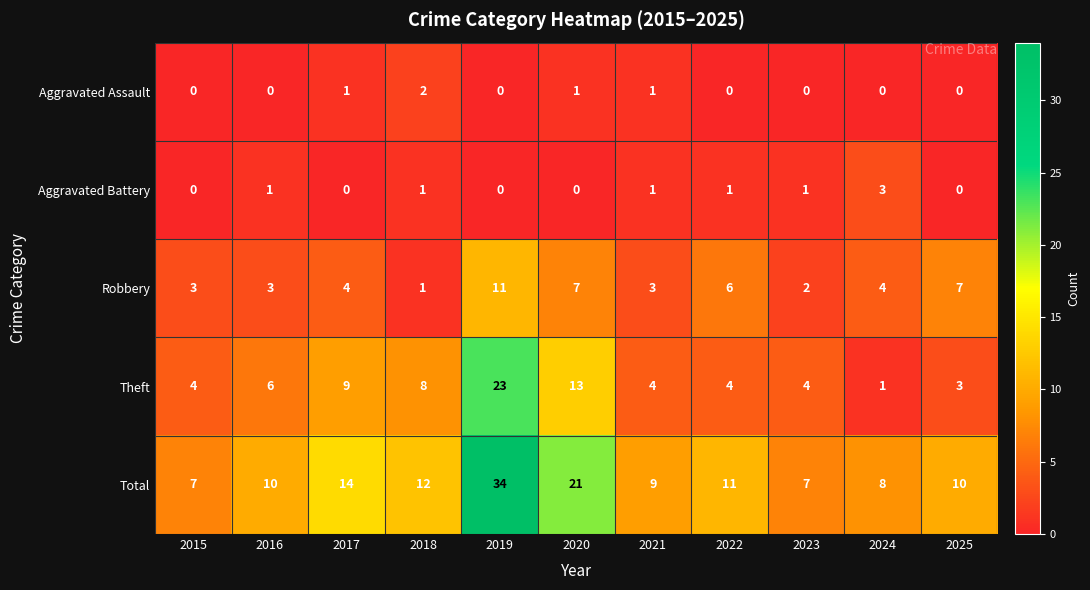

What is the total value across all series at 2022?

22